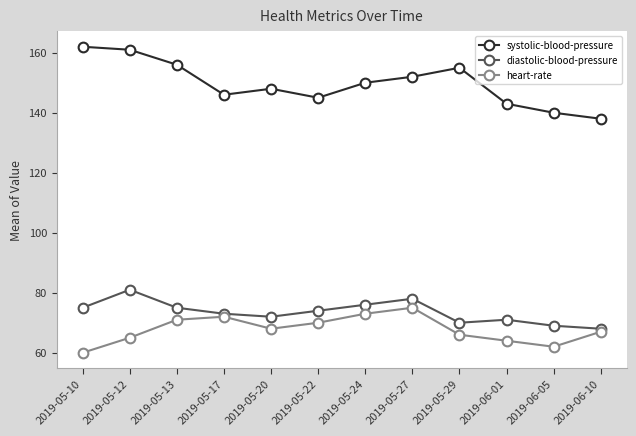

What is the greatest value displayed?

162